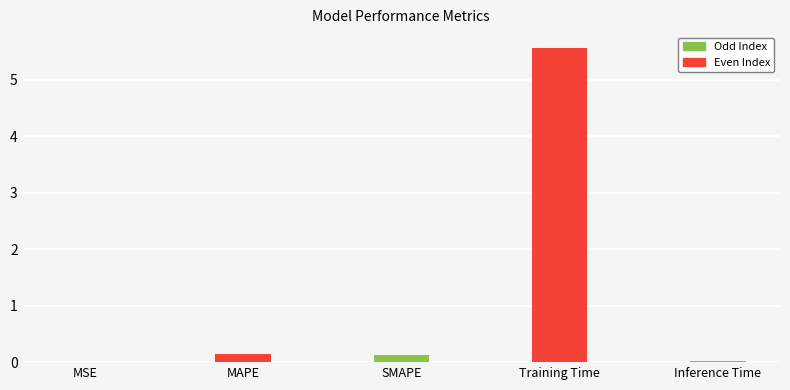

Which has a higher value, MSE or MAPE?

MAPE